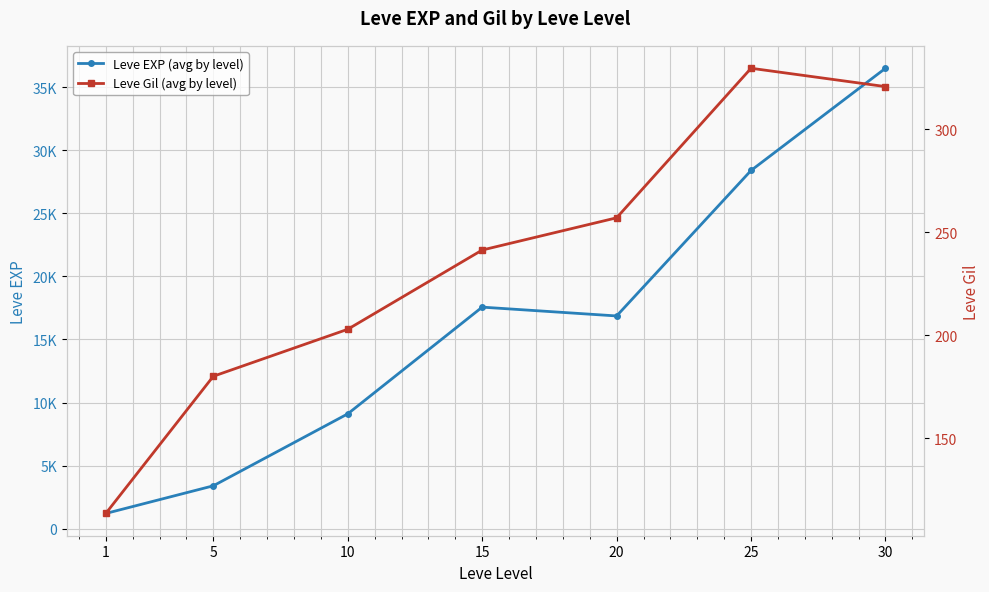

At which category is the sum across all series the highest?

30